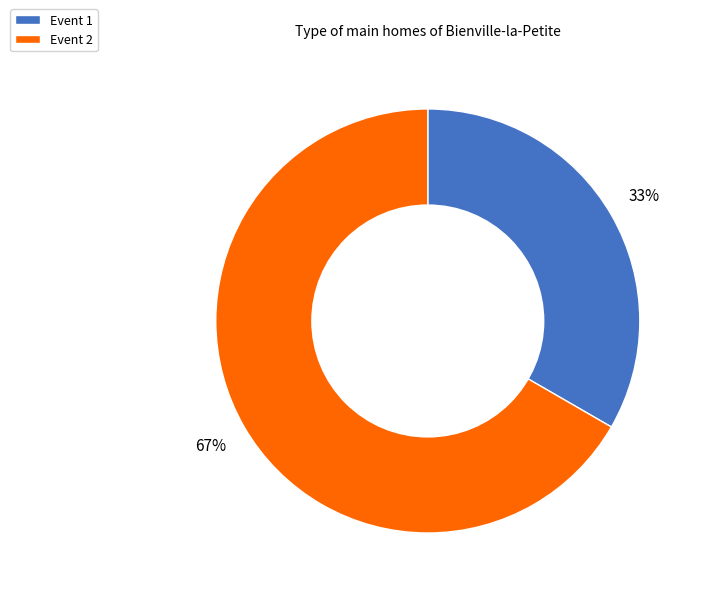

Do Event 1 and Event 2 together represent more than half of the pie?

Yes